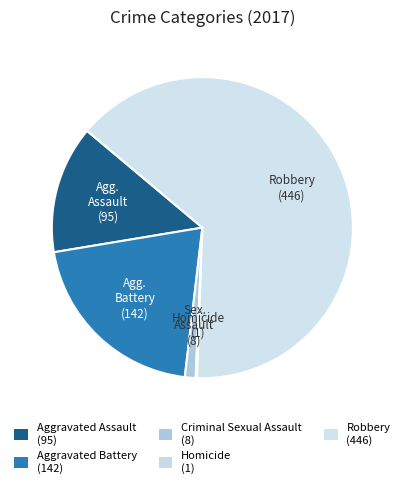

To the nearest percent, what is the average slice percentage?

20%